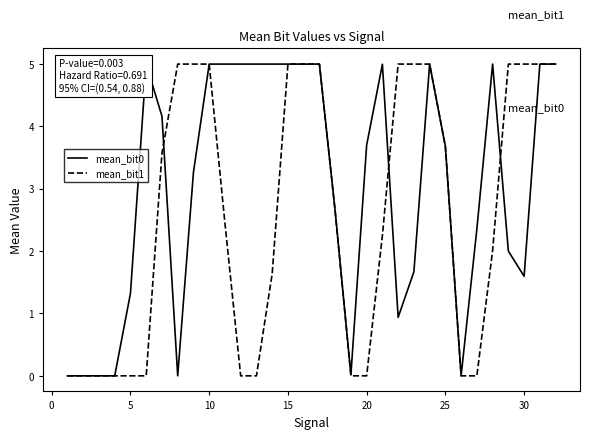

Does the chart display data point markers on the line(s)?

No